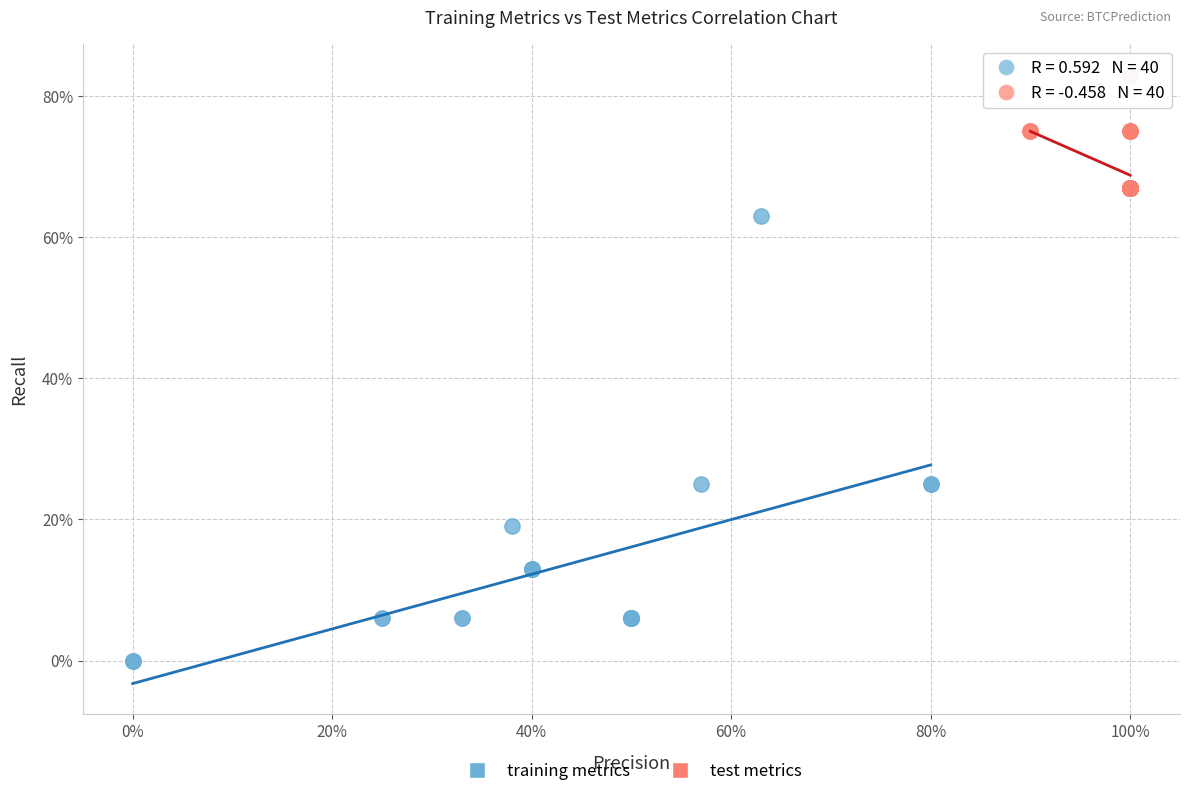

What are all the series names shown in the legend?

training metrics, test metrics